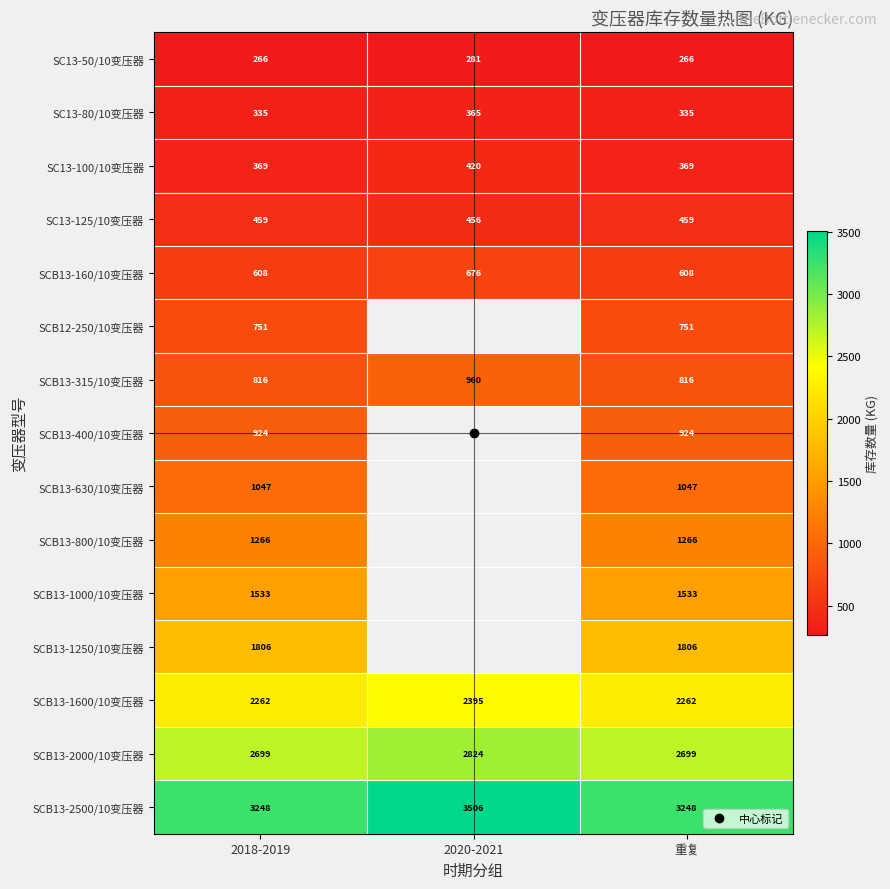

Where is SC13-100/10变压器 nearest to the value 394?

2018-2019